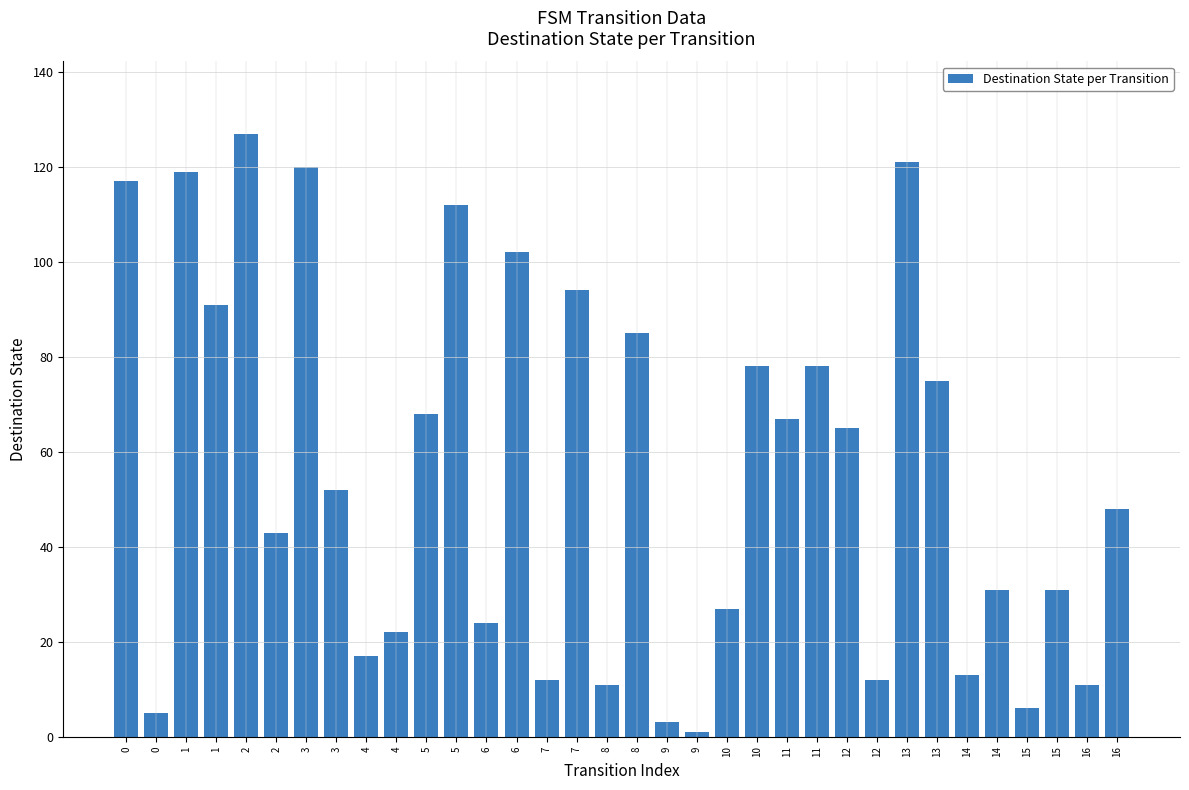

Are the bars horizontal?

No